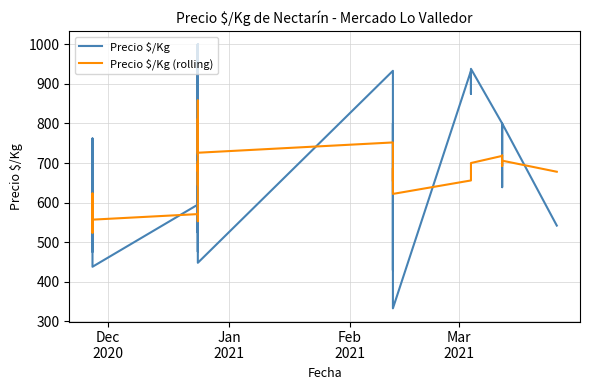

What is the minimum value for Precio $/Kg (rolling)?

524